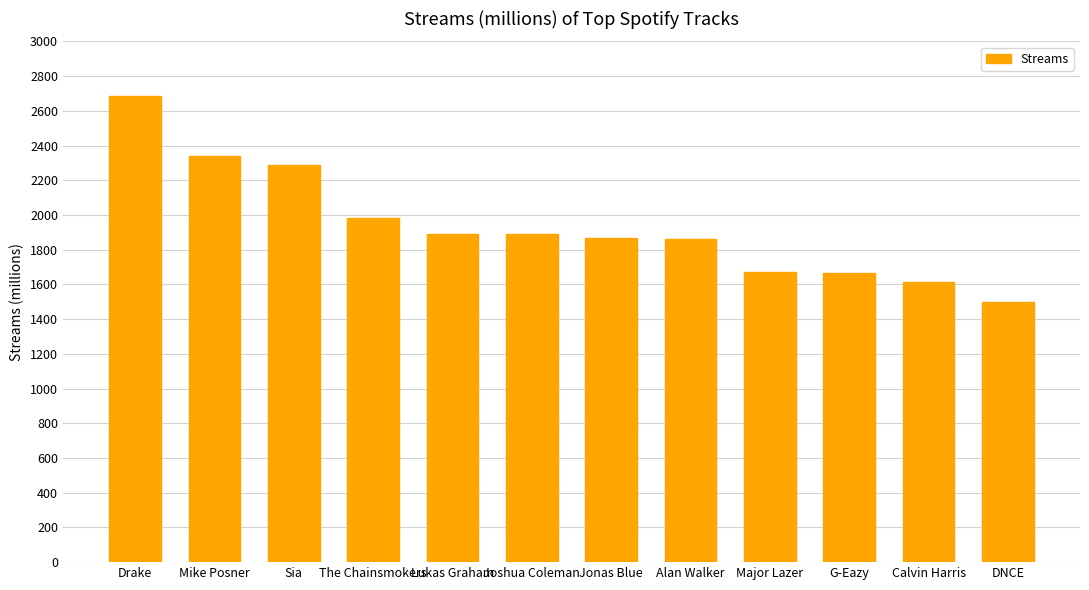

The chart shows a value of 1869 at Jonas Blue. True or false?

True